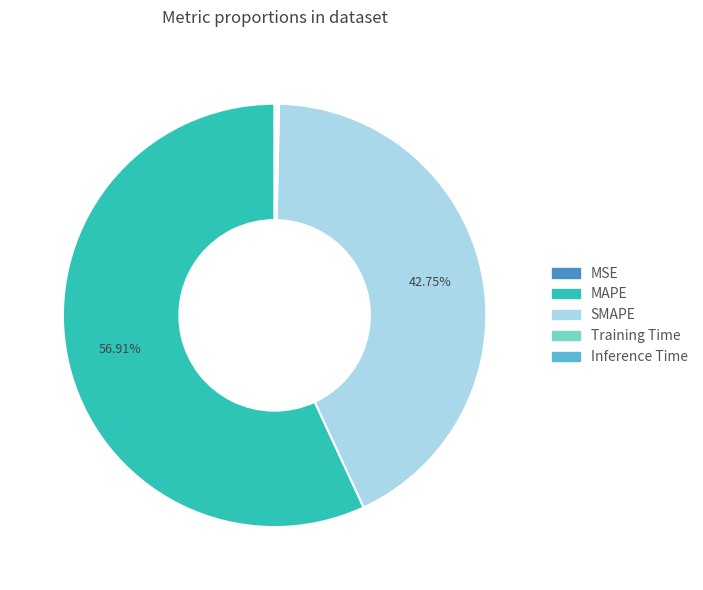

Which category has the biggest portion of the pie?

MAPE